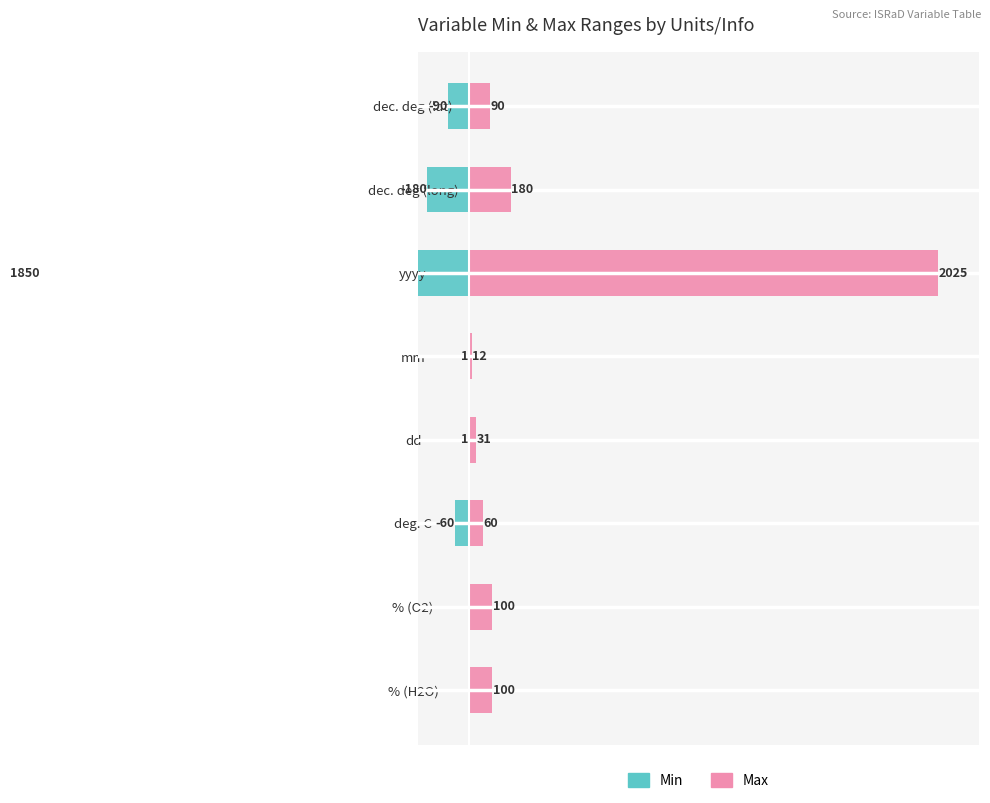

Rank the series by their maximum value, from highest to lowest.

Max, Min